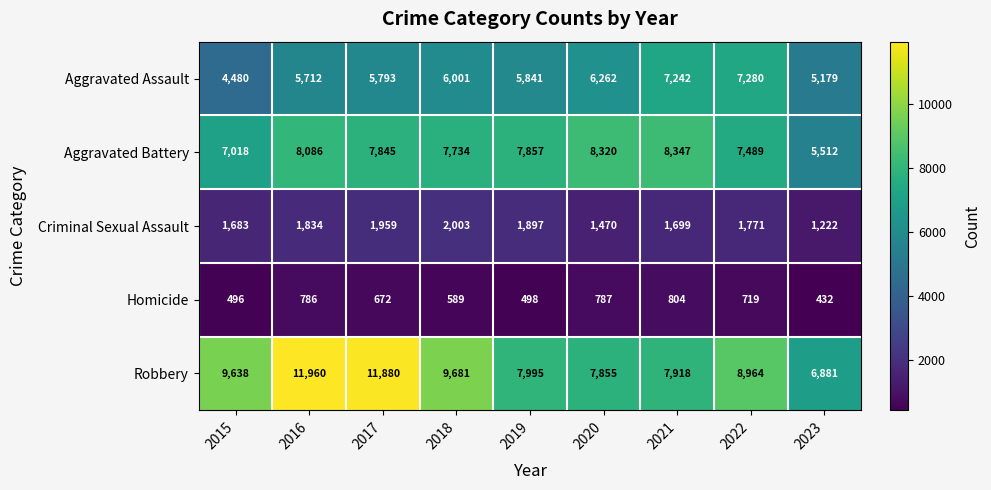

Between 2018 and 2020, which series saw the biggest shift?

Robbery